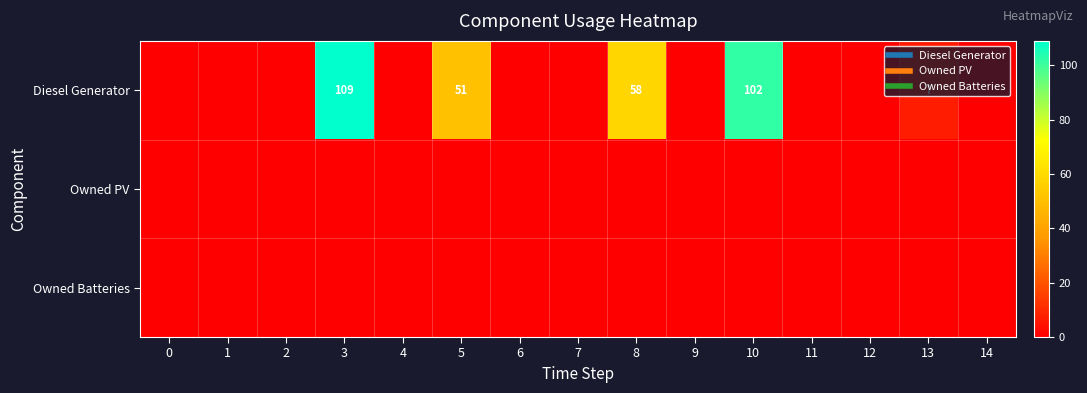

At which label does Diesel Generator reach its peak?

3